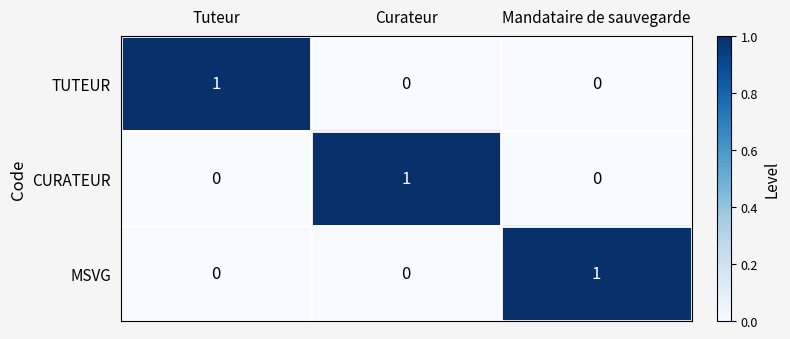

Is the value of TUTEUR at Tuteur greater than the value of CURATEUR at Tuteur?

Yes